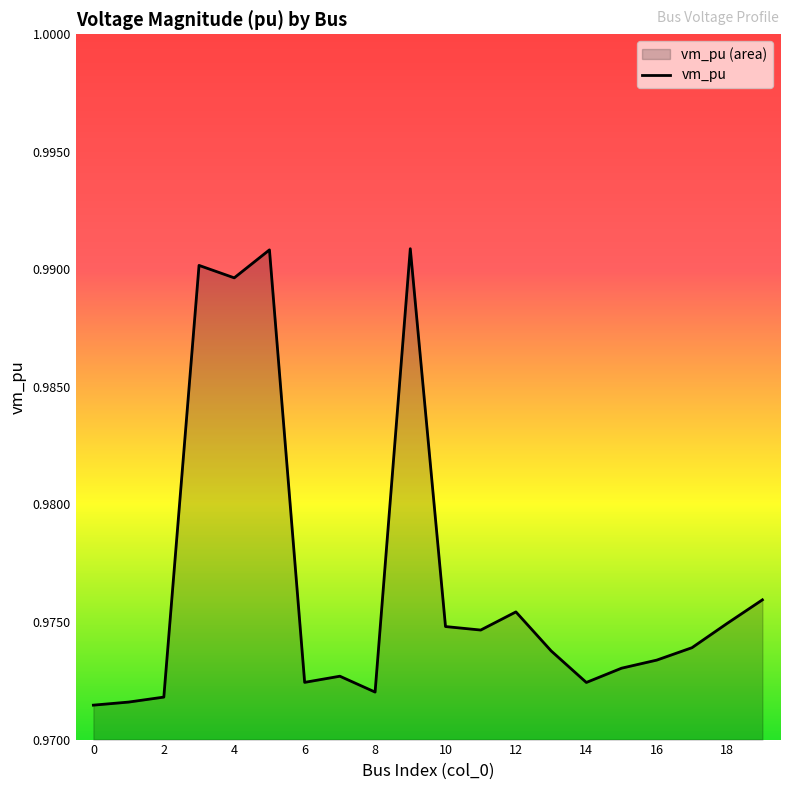

Read the value at 18.

1.0